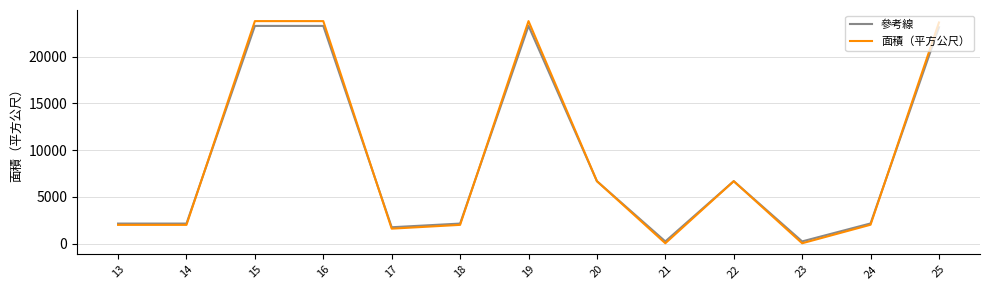

What is the highest value of the 參考線 series?

23288.6